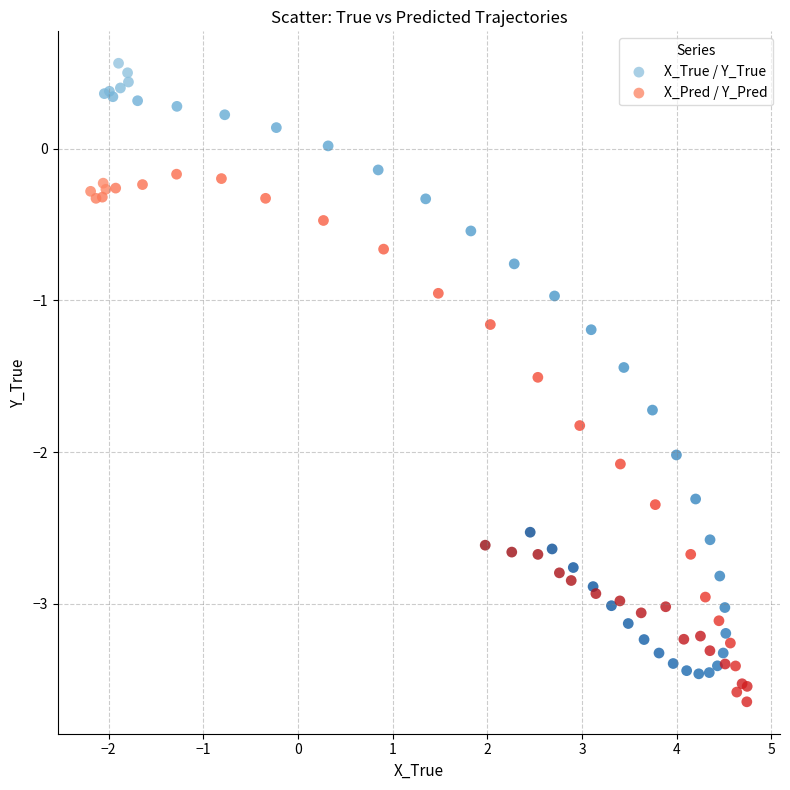

Which series has the widest spread of Y values?

X_True / Y_True